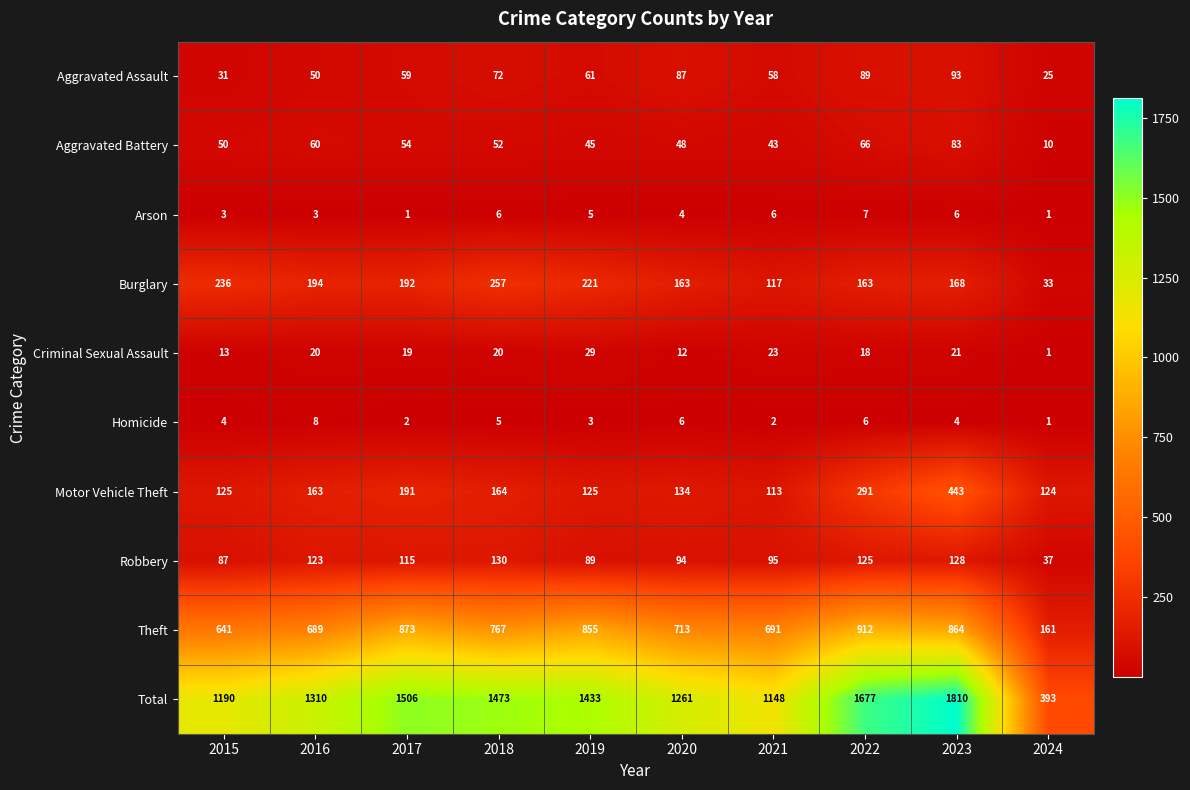

What is the maximum value for Burglary?

257